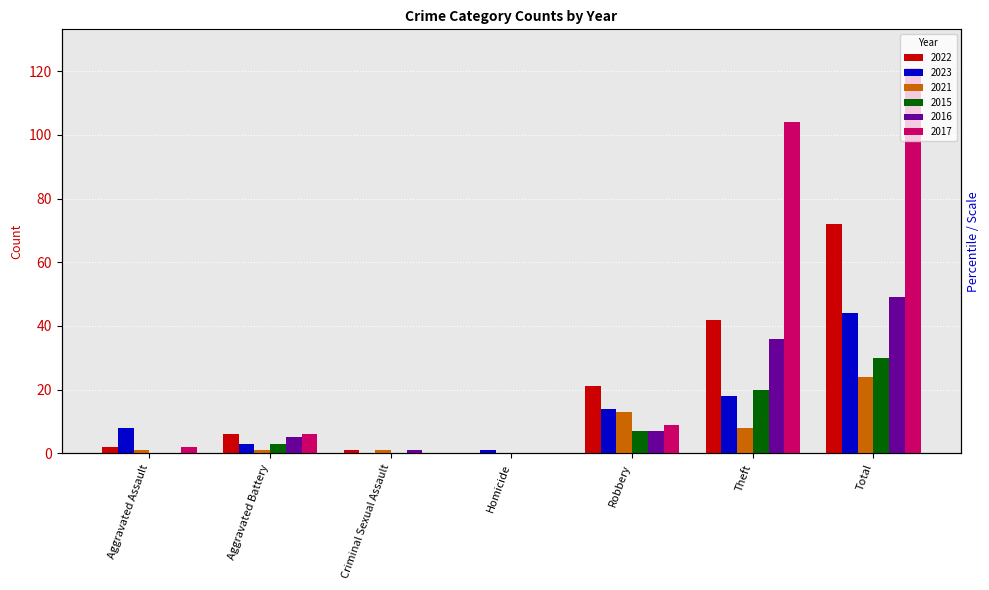

True or false: 2017 has a value of 42 at Total.

False